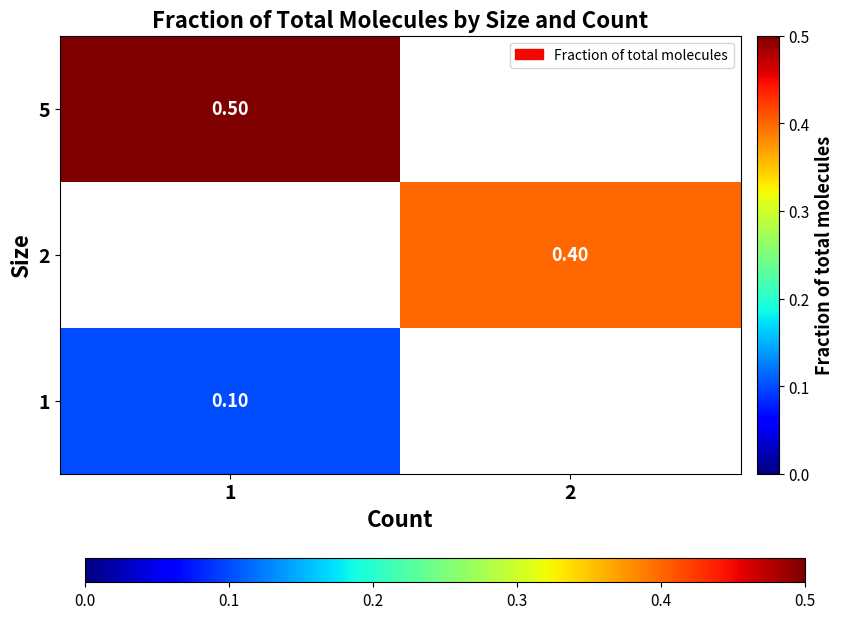

Is it true that 1 equals 0.1 at 1?

True